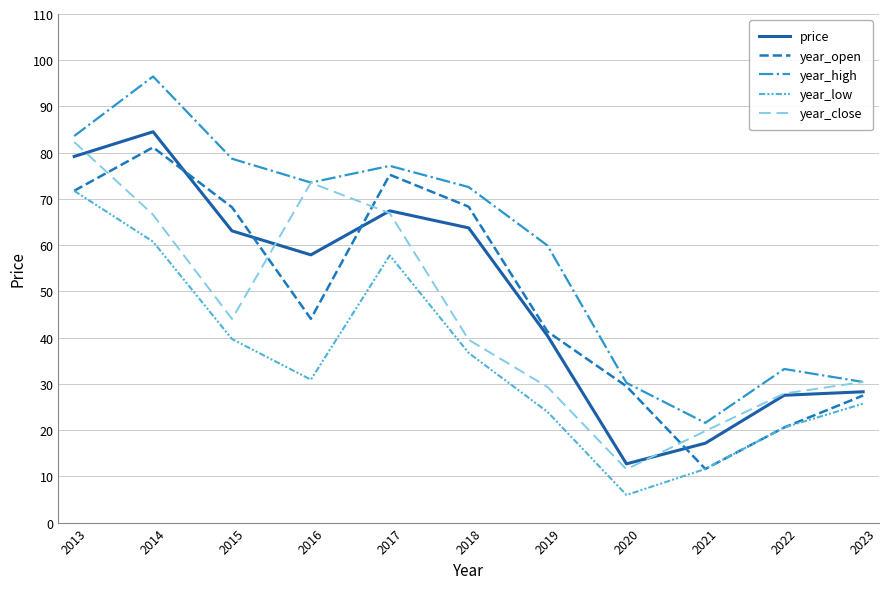

Is it true that year_high equals 109.4 at 2013?

False